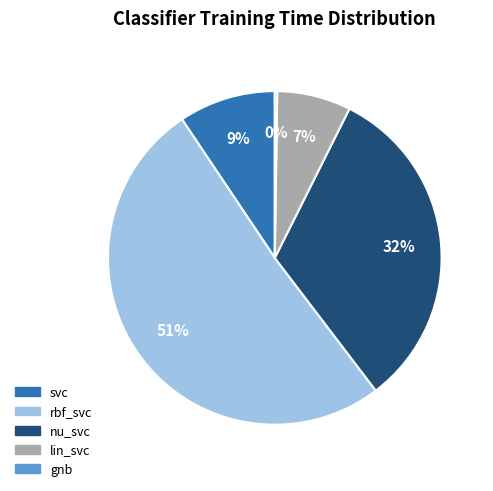

Do lin_svc and rbf_svc together represent more than half of the pie?

Yes